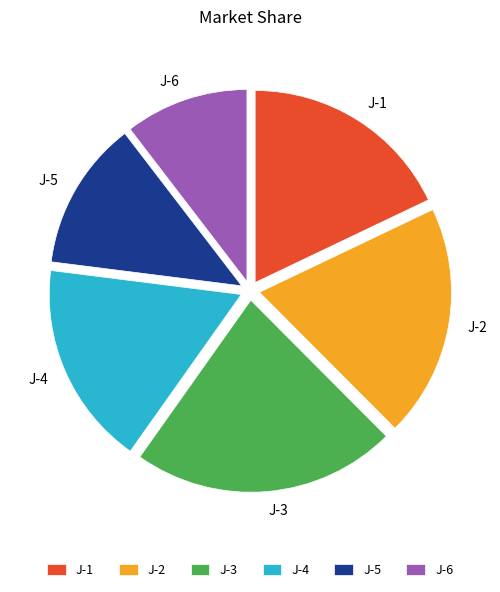

Rank the categories by value from highest to lowest.

J-3, J-2, J-1, J-4, J-5, J-6